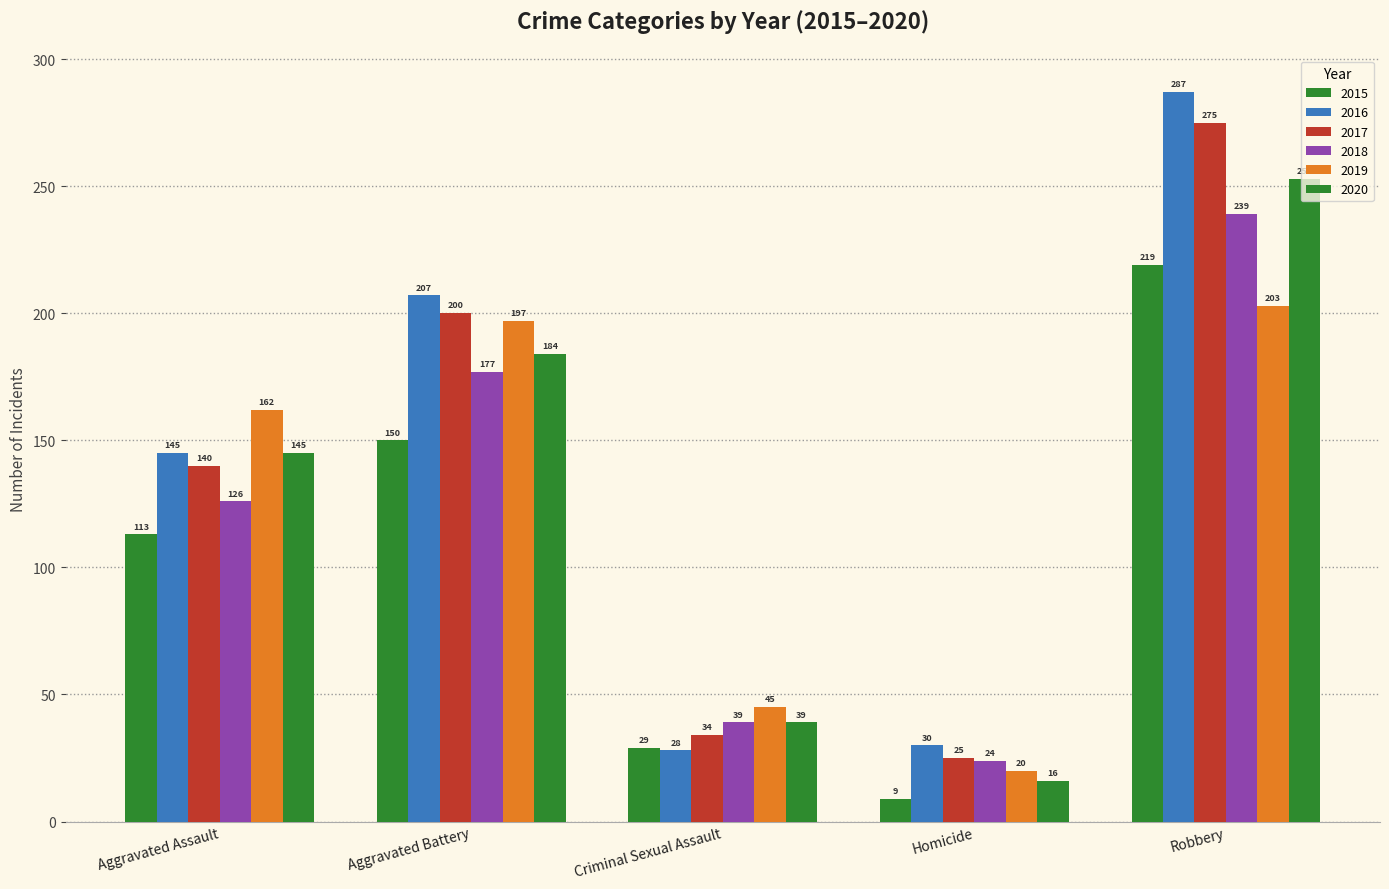

How many groups of bars are there?

5